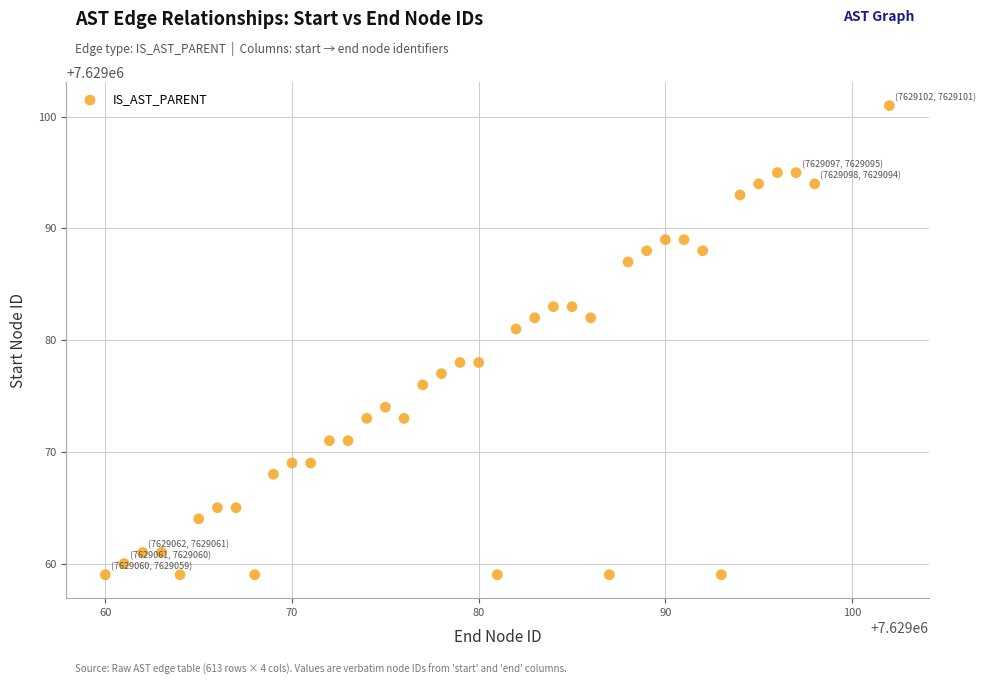

What is the range of X values (max minus min)?

42